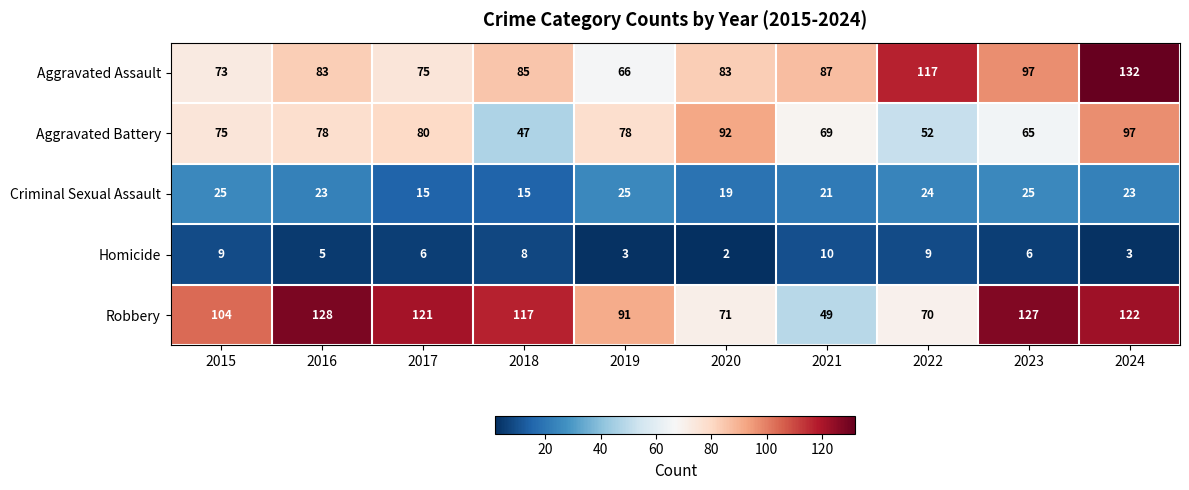

At which label does Aggravated Assault reach its minimum?

2019